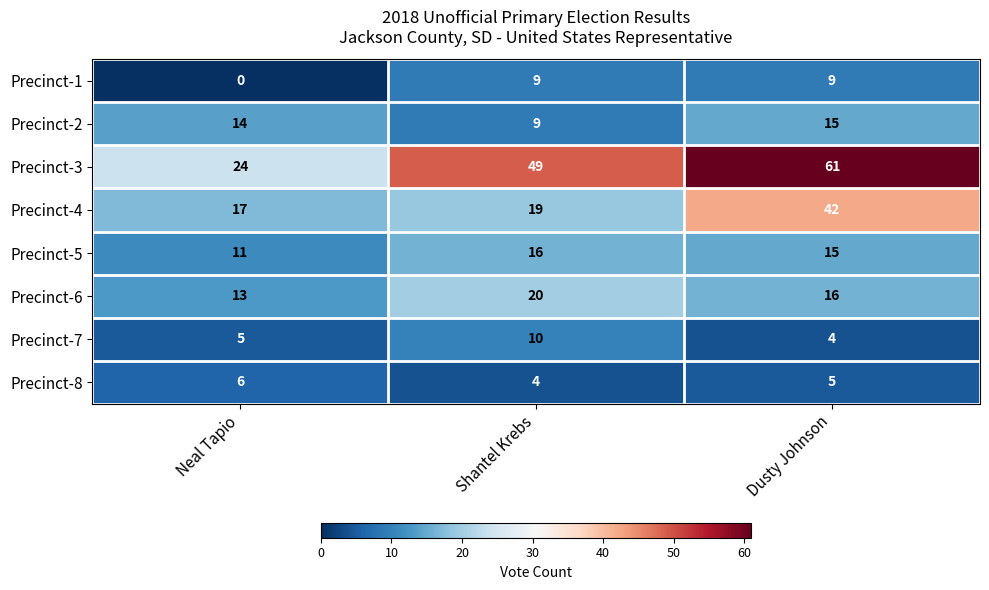

At how many categories does at least one series exceed 28?

2